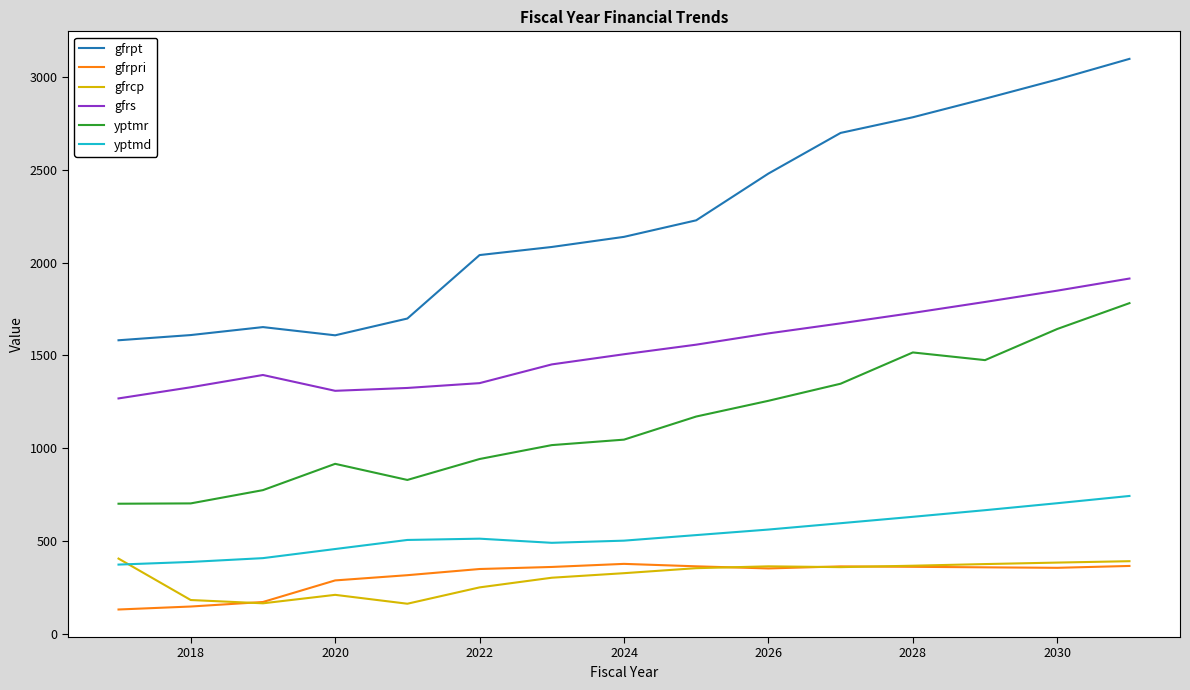

What is the sum of all yptmd values?

8090.8